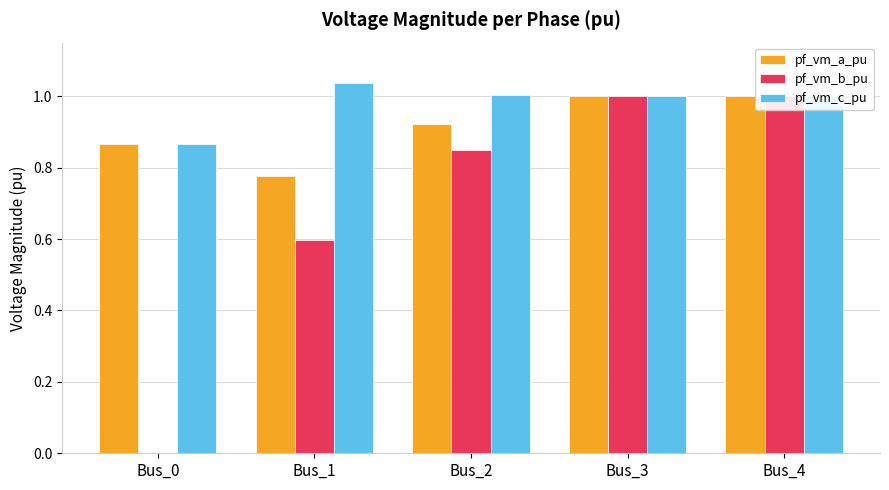

What is the total value across all series at Bus_2?

2.8